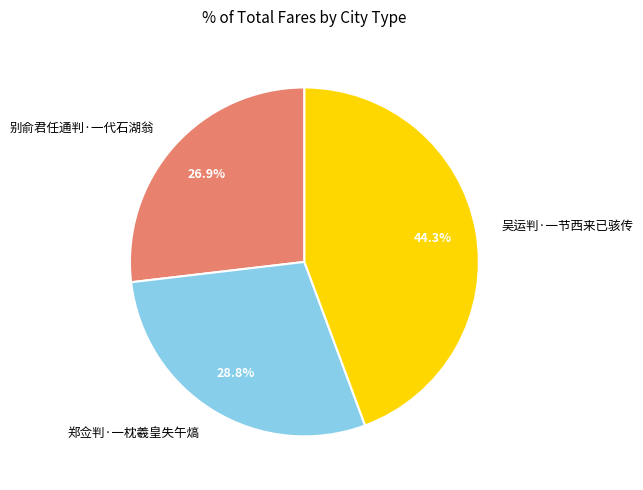

Approximately how many times larger is the value at 郑佥判·一枕羲皇失午熇 compared to 别俞君任通判·一代石湖翁?

1.1